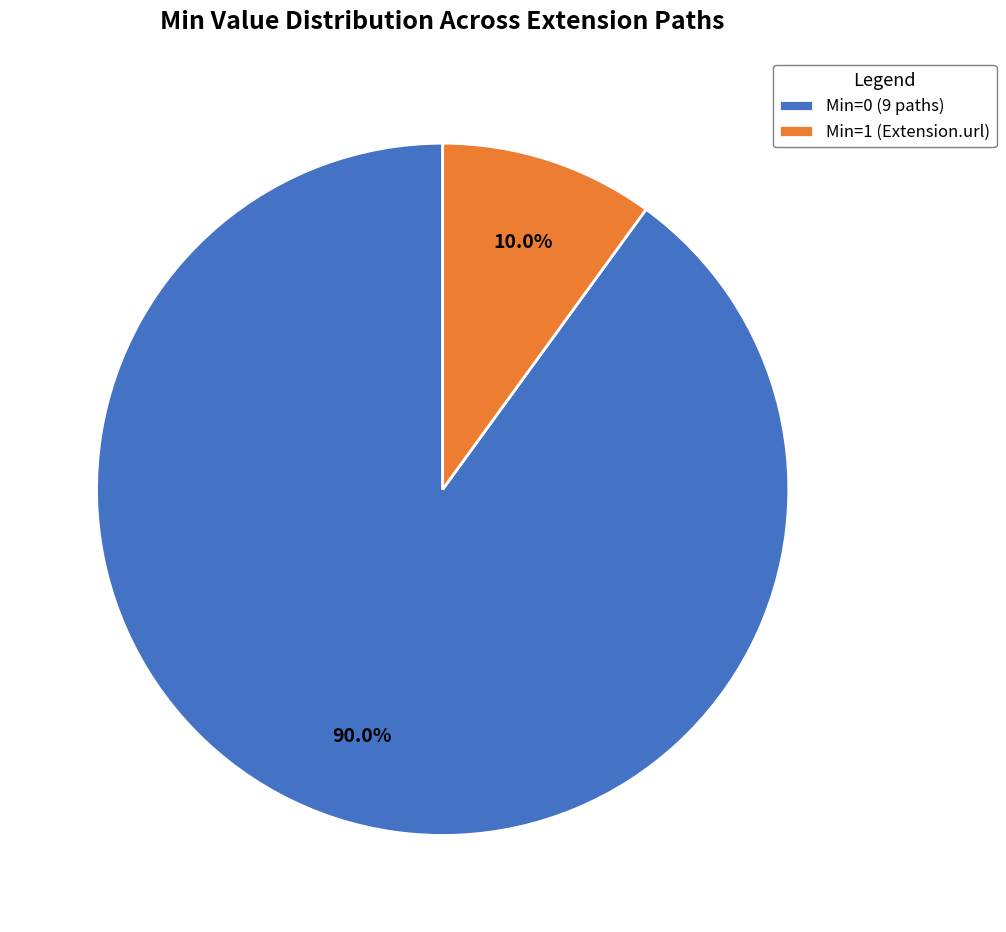

How many segments does this pie chart have?

2